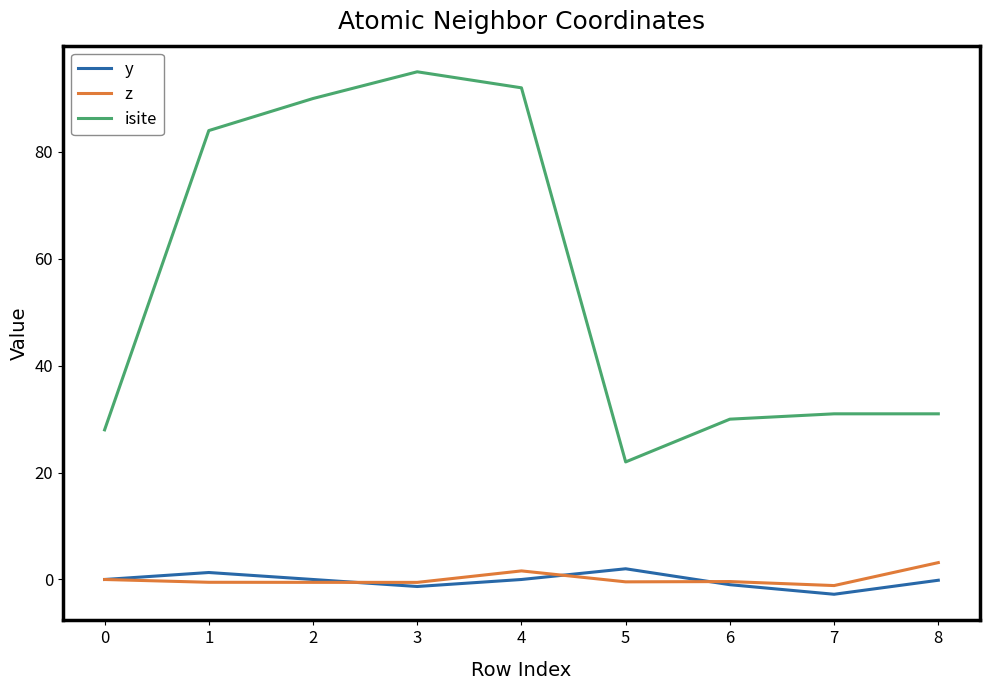

What is the difference between the maximum and minimum values in the isite series?

73.0